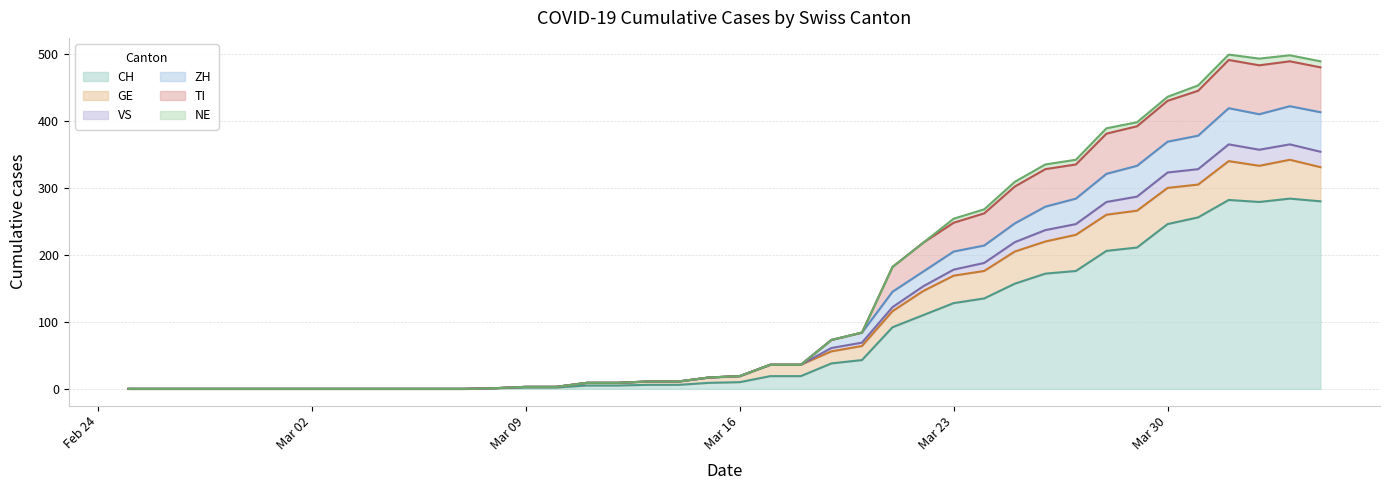

Which category has the highest value across all series?

2020-04-01